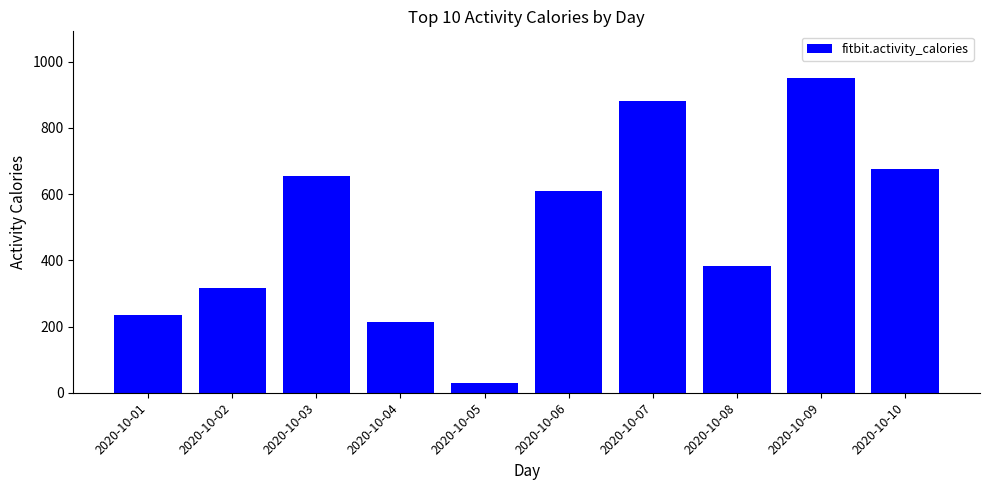

What is the difference between the second highest and second lowest values?

665